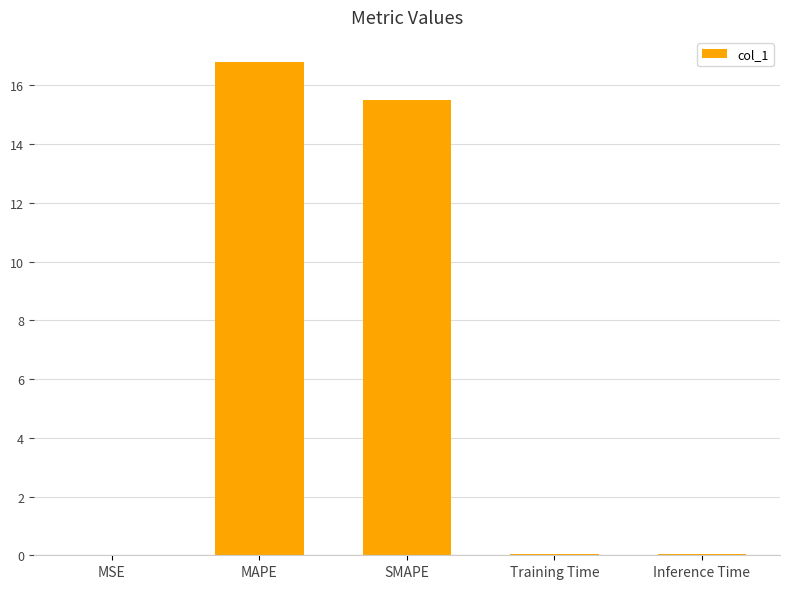

At which category does the chart reach its peak across all series?

MAPE